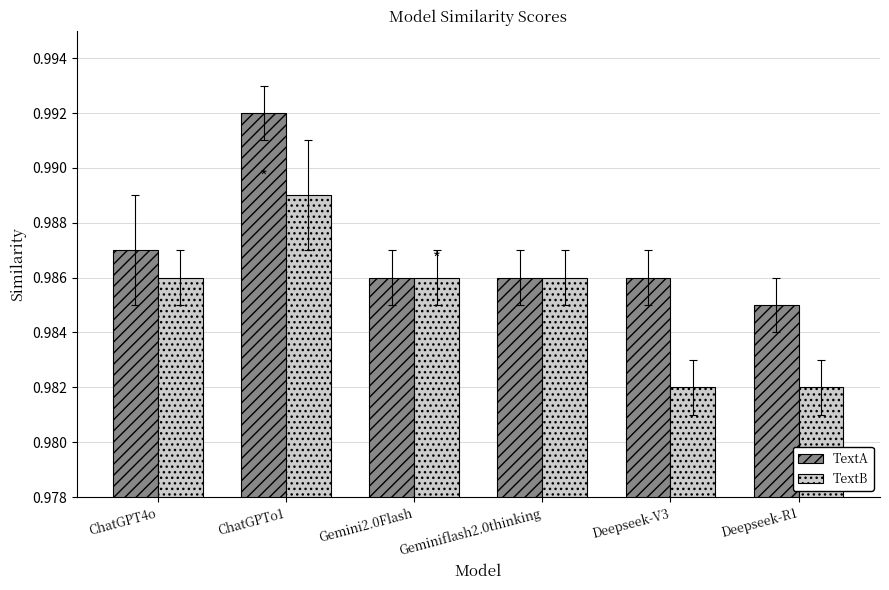

Count the TextB values in the range 0 to 1.

6